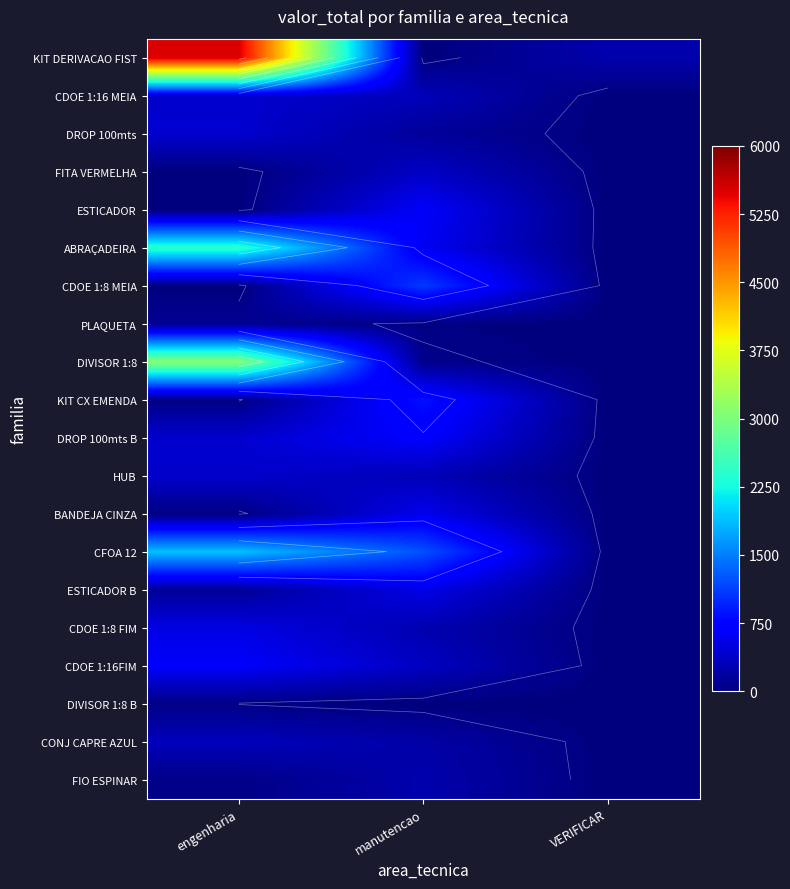

Which has a higher value, engenharia or VERIFICAR?

engenharia